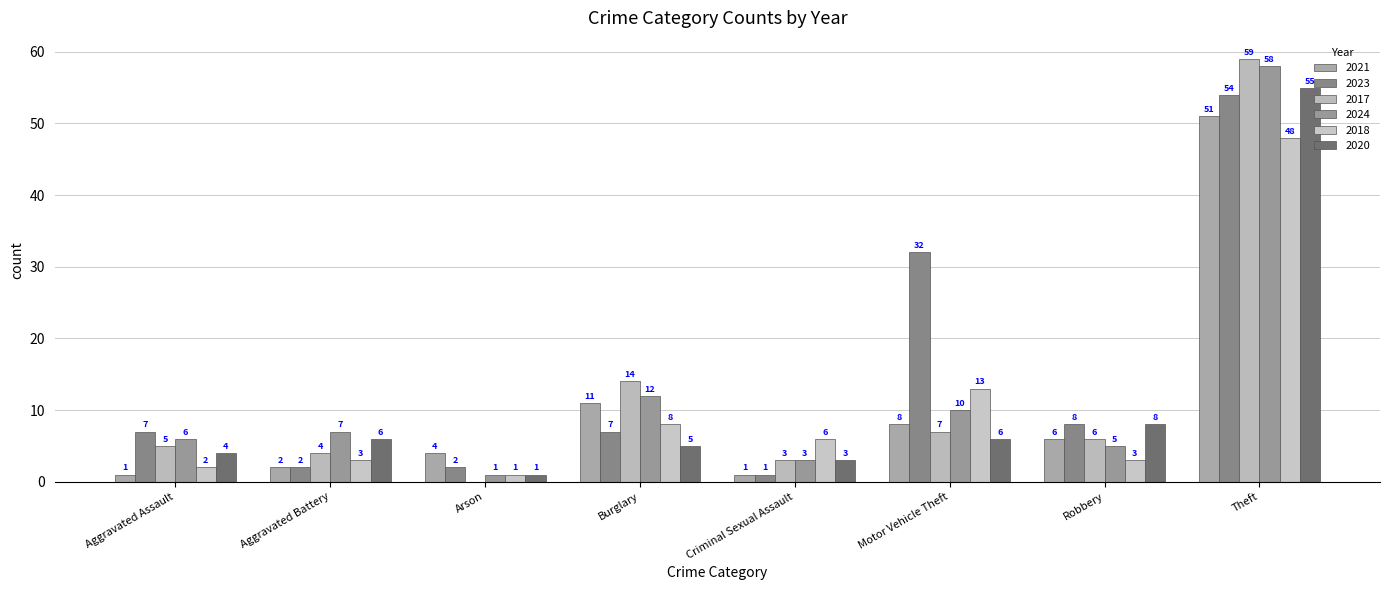

What is the difference between the highest and lowest values at Burglary?

9